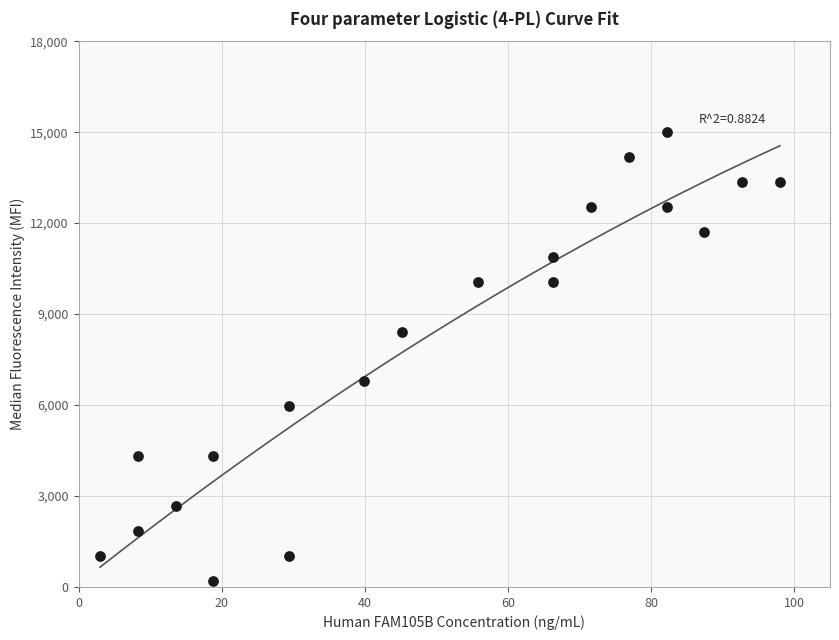

What is the range of Y values (max minus min)?

14800.0